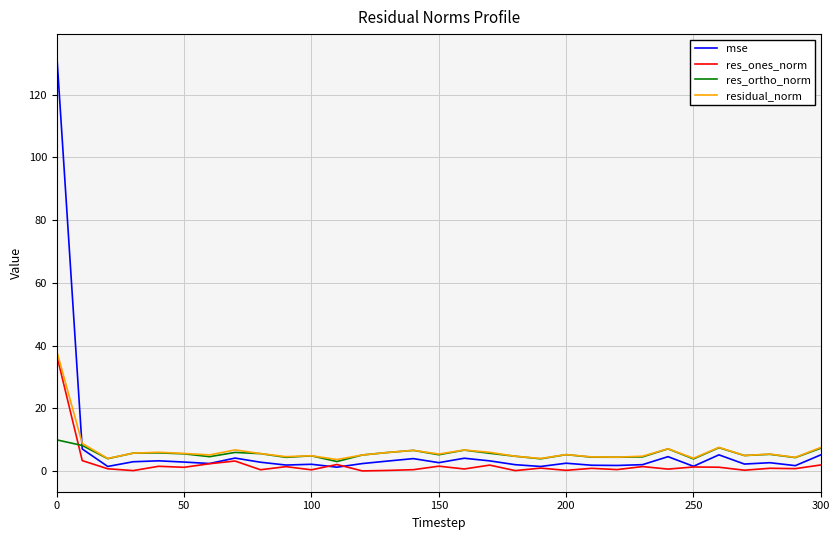

Which series has the widest spread of values?

mse